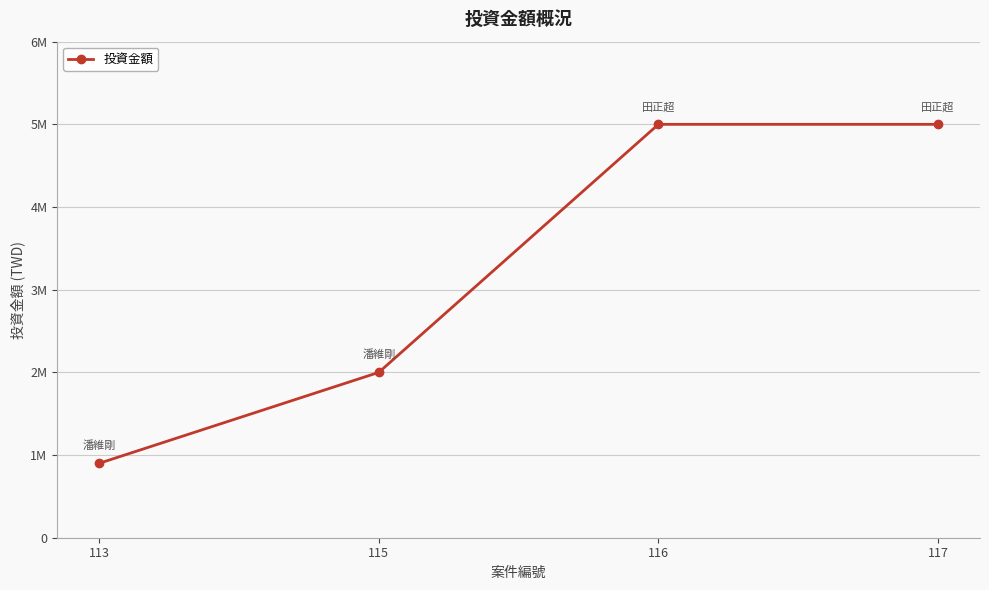

Does the chart display data point markers on the line(s)?

Yes